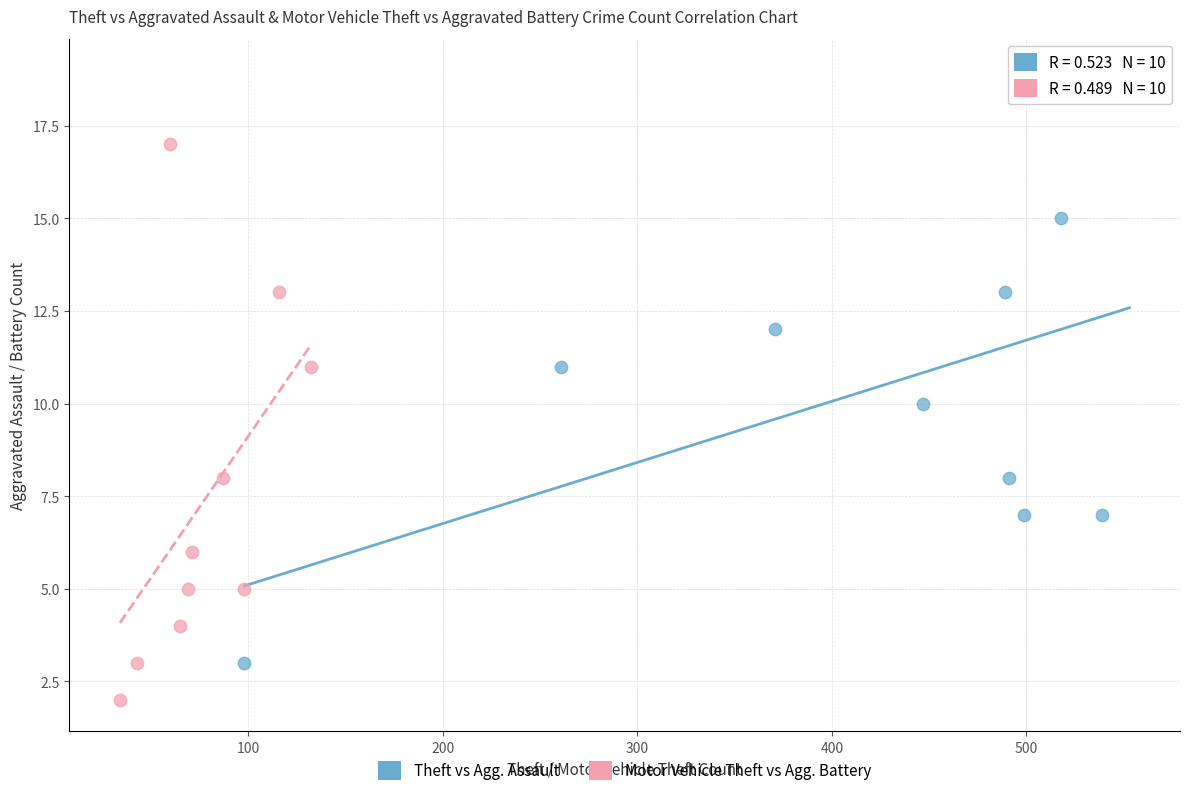

Which series contains the lowest Y value?

Motor Vehicle Theft vs Agg. Battery